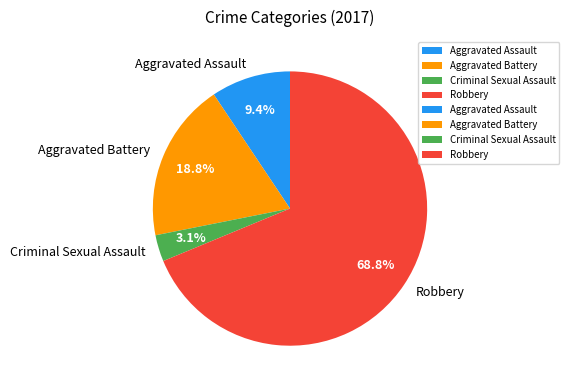

How many segments does this pie chart have?

4